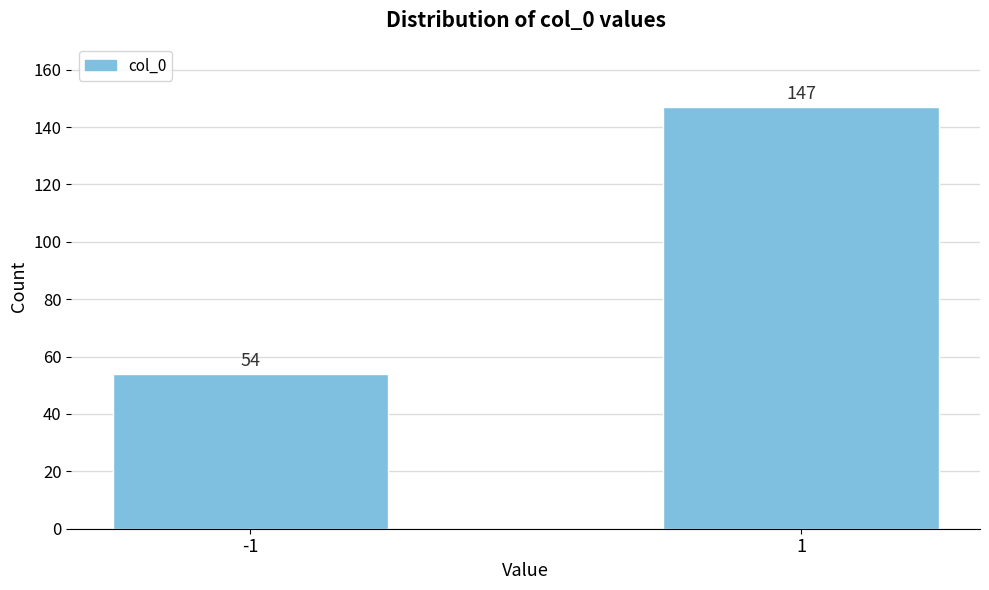

Reading right to left, list all the values displayed in this chart.

1=147	-1=54